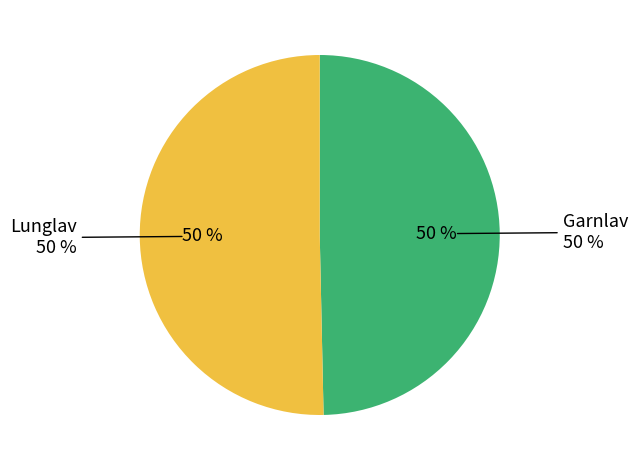

Is there any slice that represents more than half of the pie?

Yes